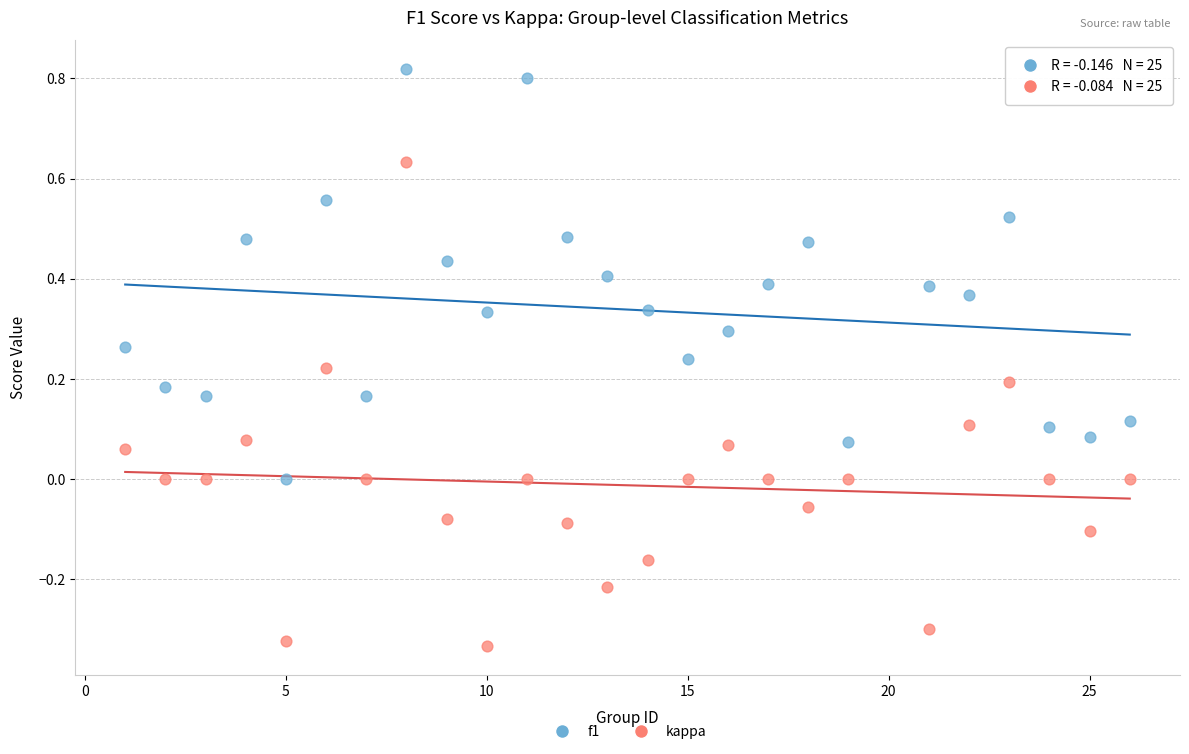

Which series reaches the minimum Y coordinate?

kappa